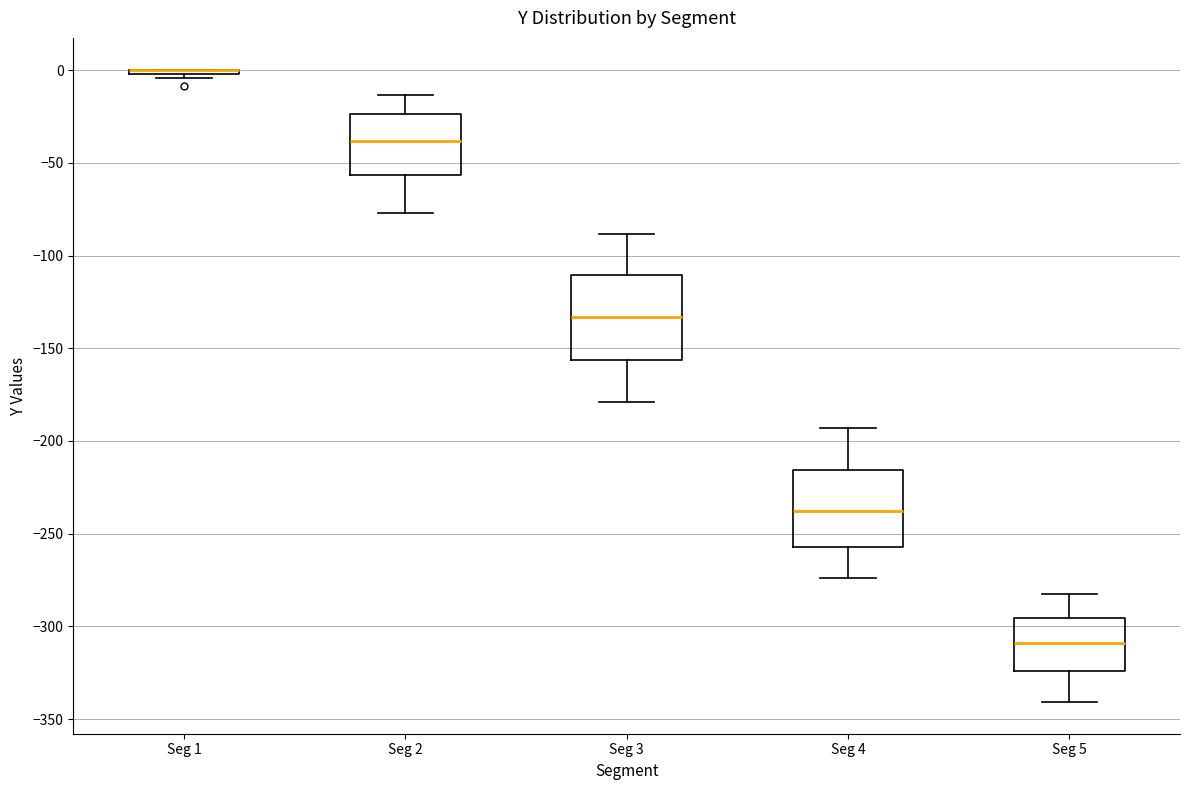

Reading left to right, transcribe this box plot: for each box, give where its median line is, the range the box spans, and where its two whiskers end, as read against the y-axis. The values are not printed on the chart, so give them approximately, as read against the axis.

Seg 1: box collapsed to a line at 0, whiskers -5 to 0
Seg 2: median -40, box -55 to -25, whiskers -75 to -15
Seg 3: median -135, box -155 to -110, whiskers -180 to -90
Seg 4: median -240, box -255 to -215, whiskers -275 to -195
Seg 5: median -310, box -325 to -295, whiskers -340 to -280